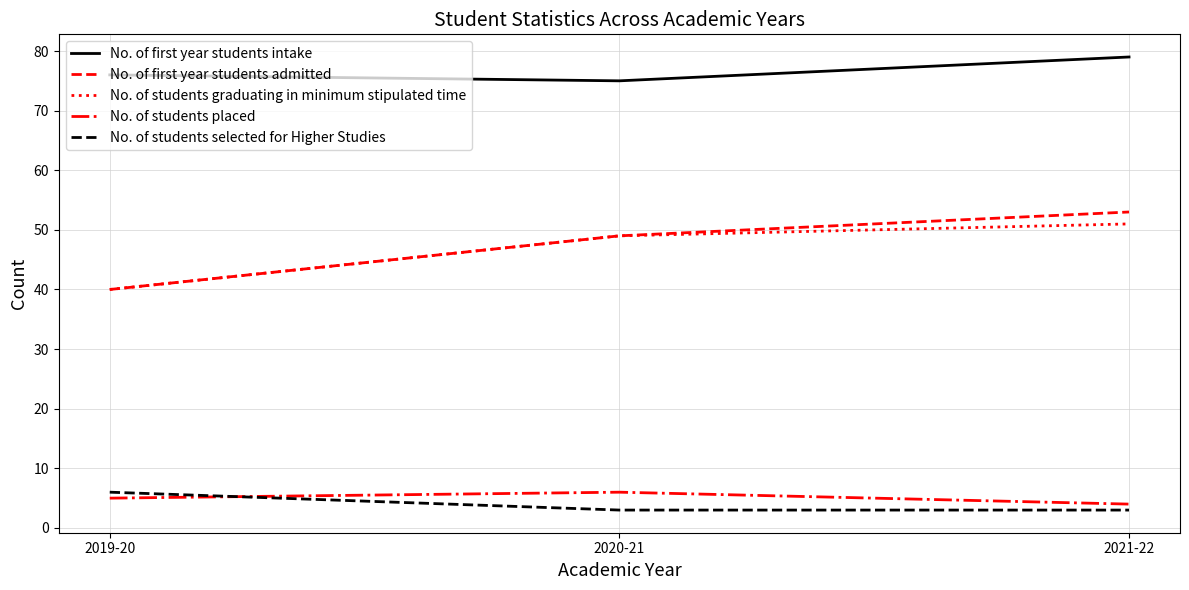

The No. of first year students admitted series shows 73 at 2021-22. True or false?

False